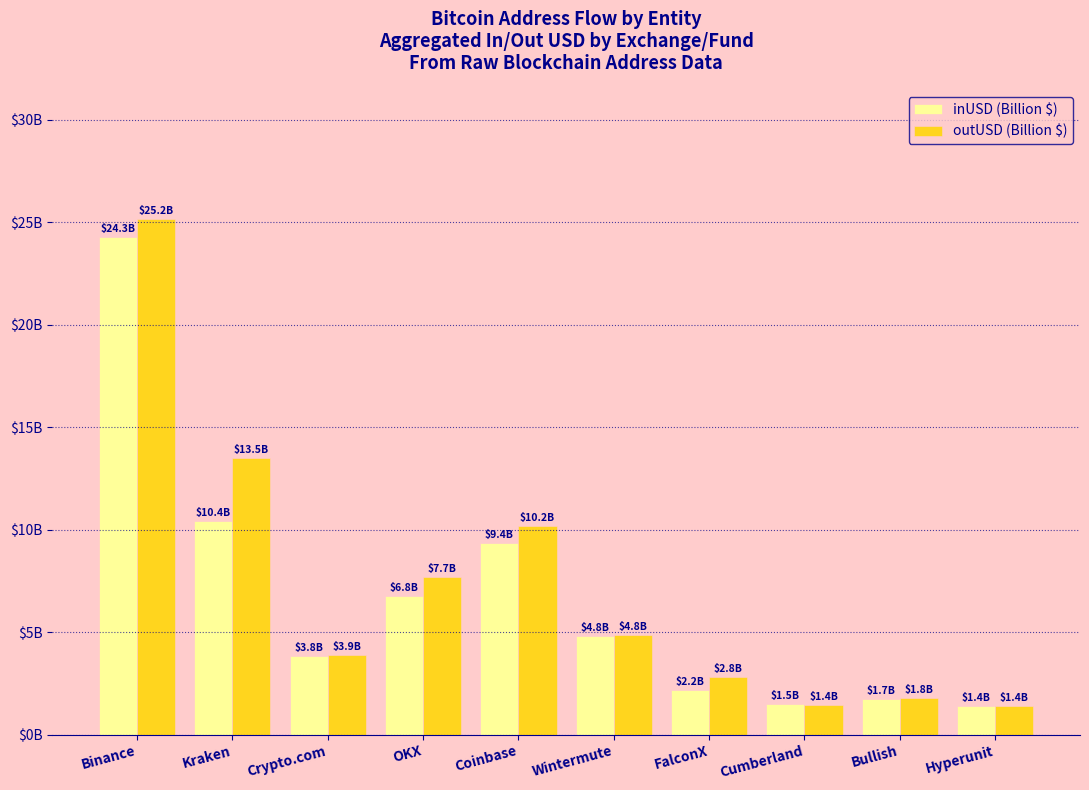

Are the bars horizontal?

No